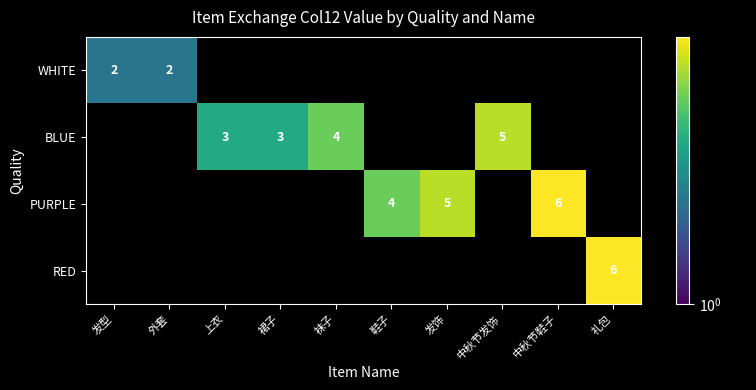

True or false: WHITE has a value of 3 at 发型.

False